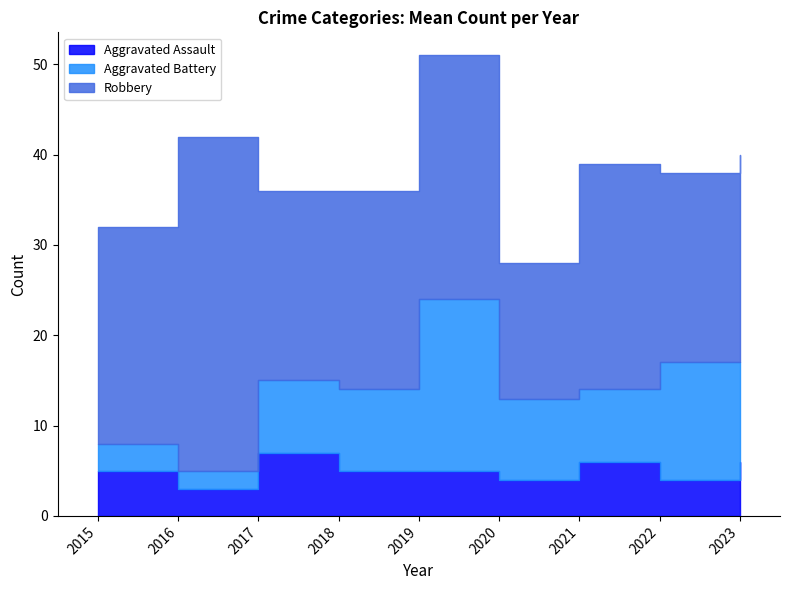

At which category is the sum across all series the highest?

2019